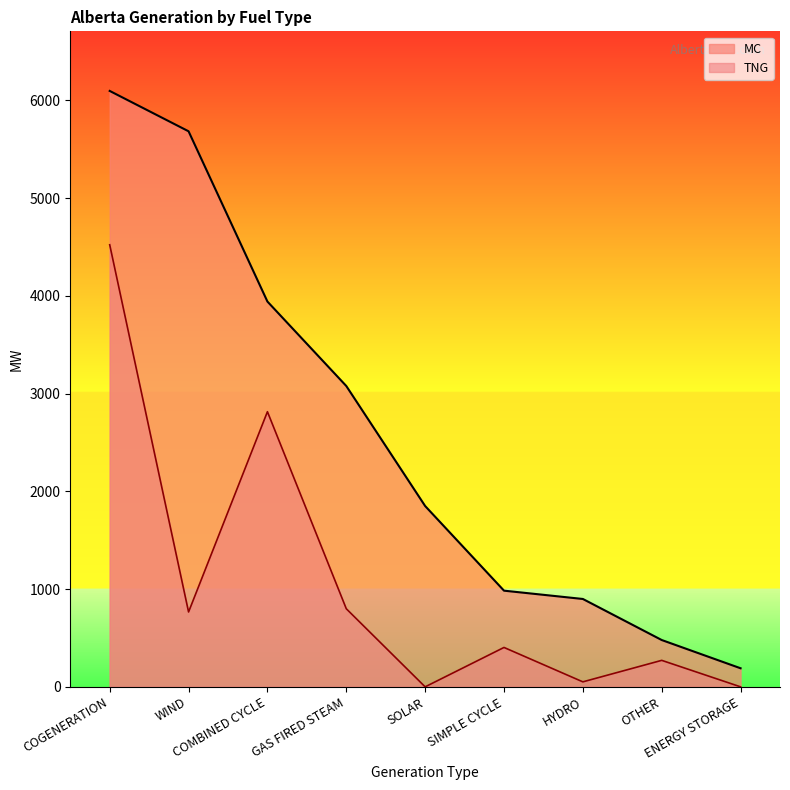

The value of MC at SIMPLE CYCLE is 984. True or false?

True